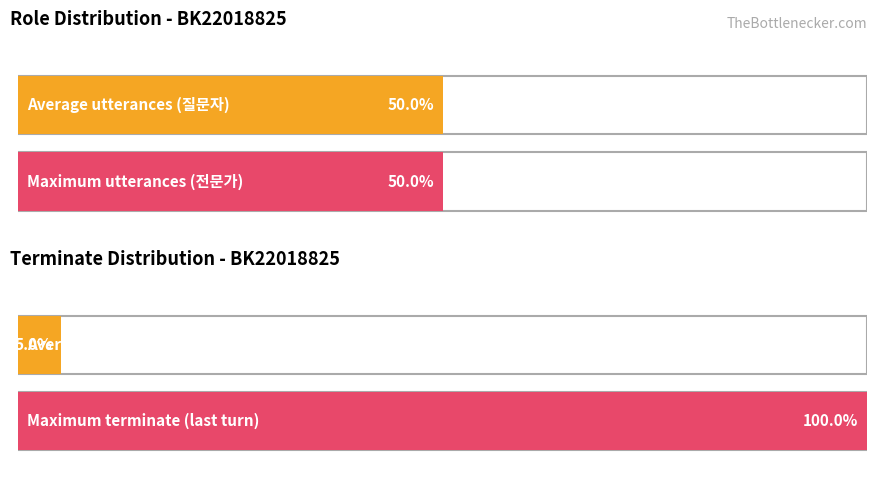

Are the bars grouped side by side (vs. stacked)?

No